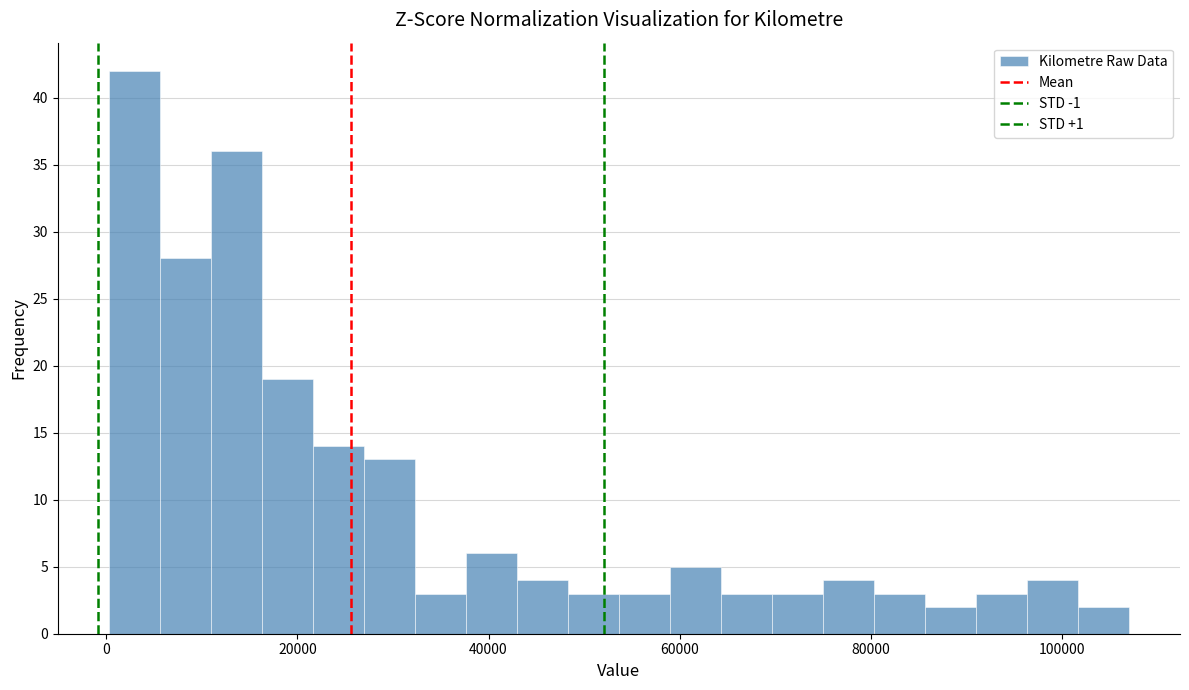

Read against the x-axis, roughly where is the centre of the tallest bar?

2000